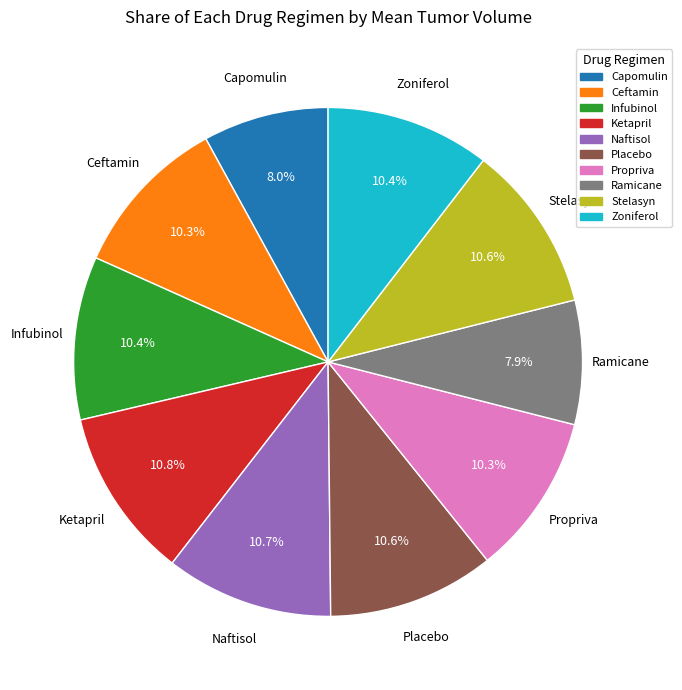

Does any single category account for the majority?

No